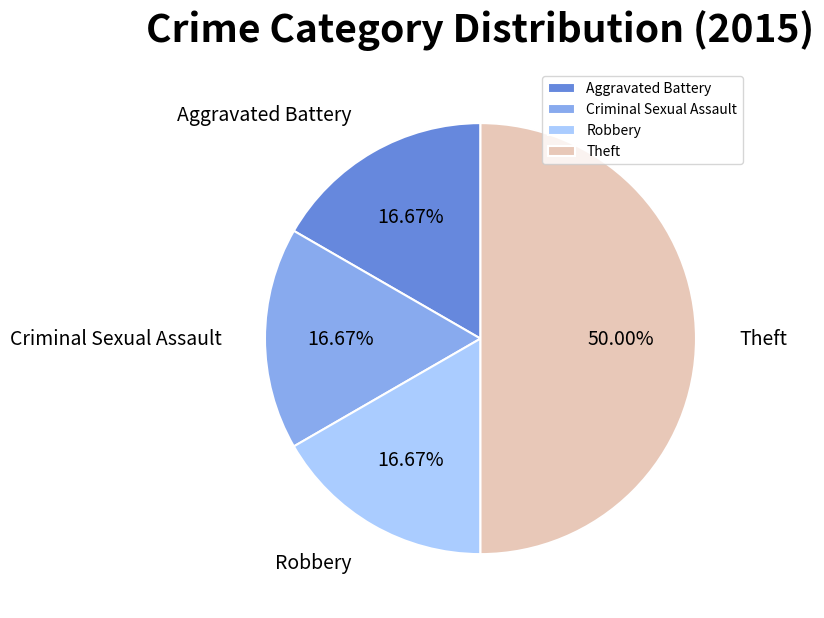

To the nearest percent, what is the average slice percentage?

25%